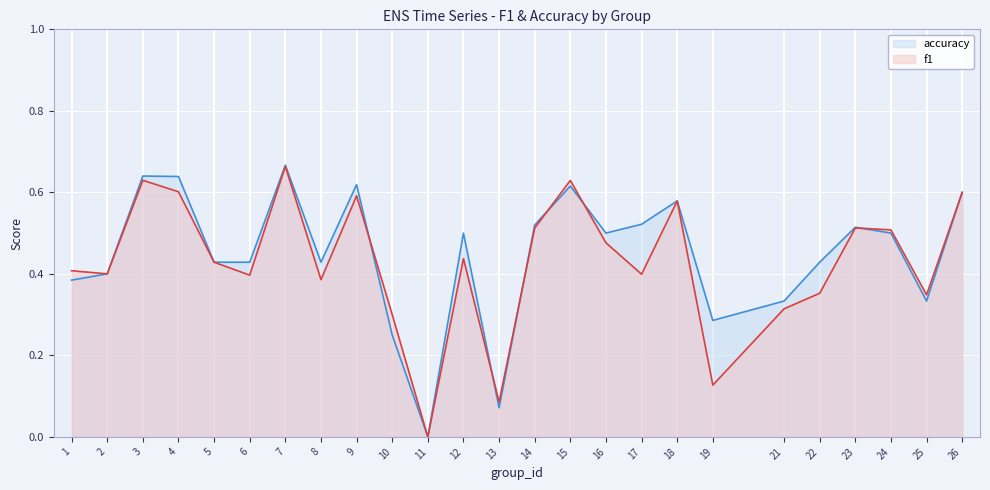

What is the spread (max minus min) of values at 12?

0.1